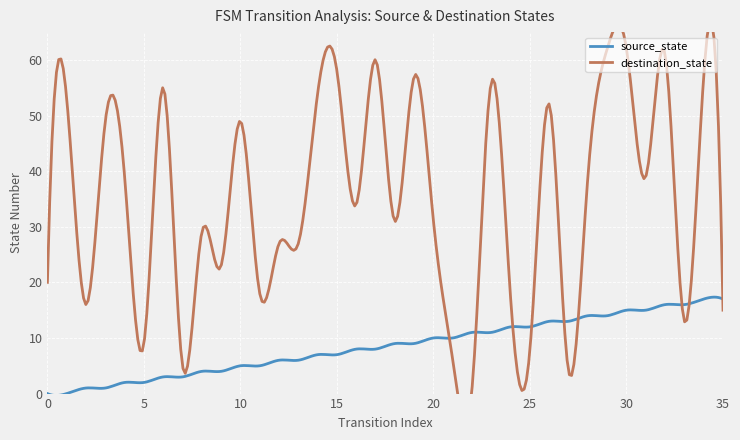

True or false: destination_state has more than 0 interior local peaks.

True